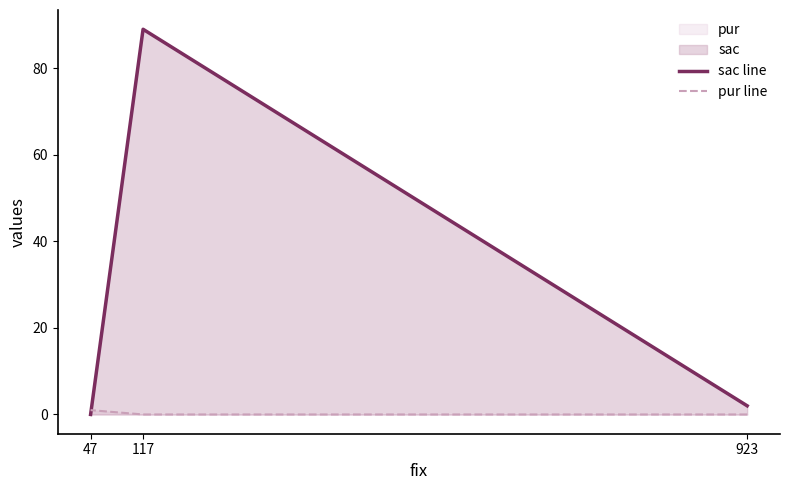

Which category has the lowest value in the sac line series?

47